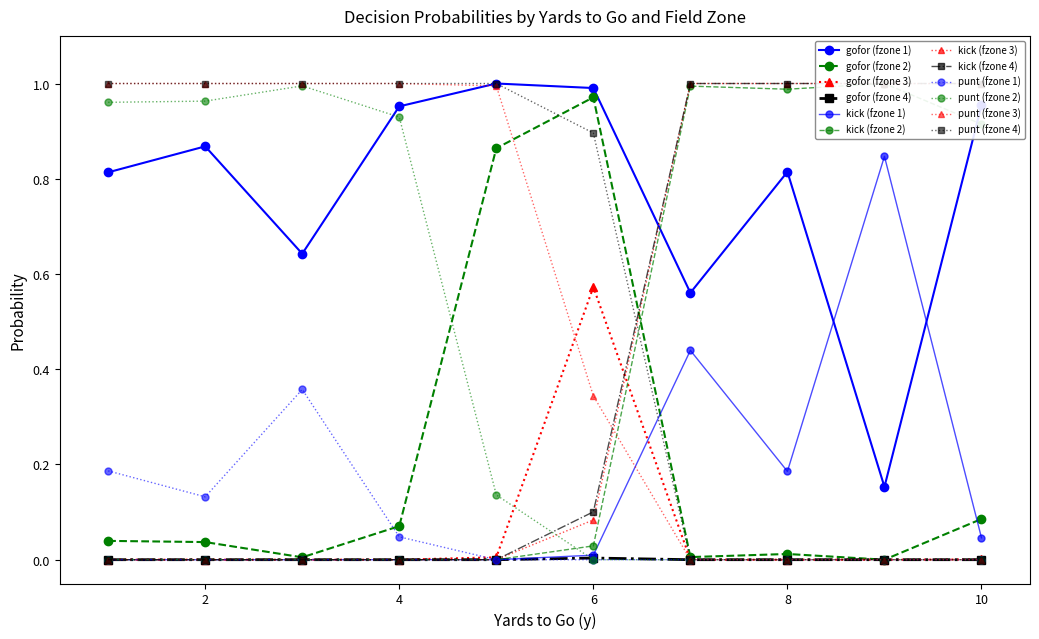

Is the value of gofor at 2 greater than the value of punt at 21?

No